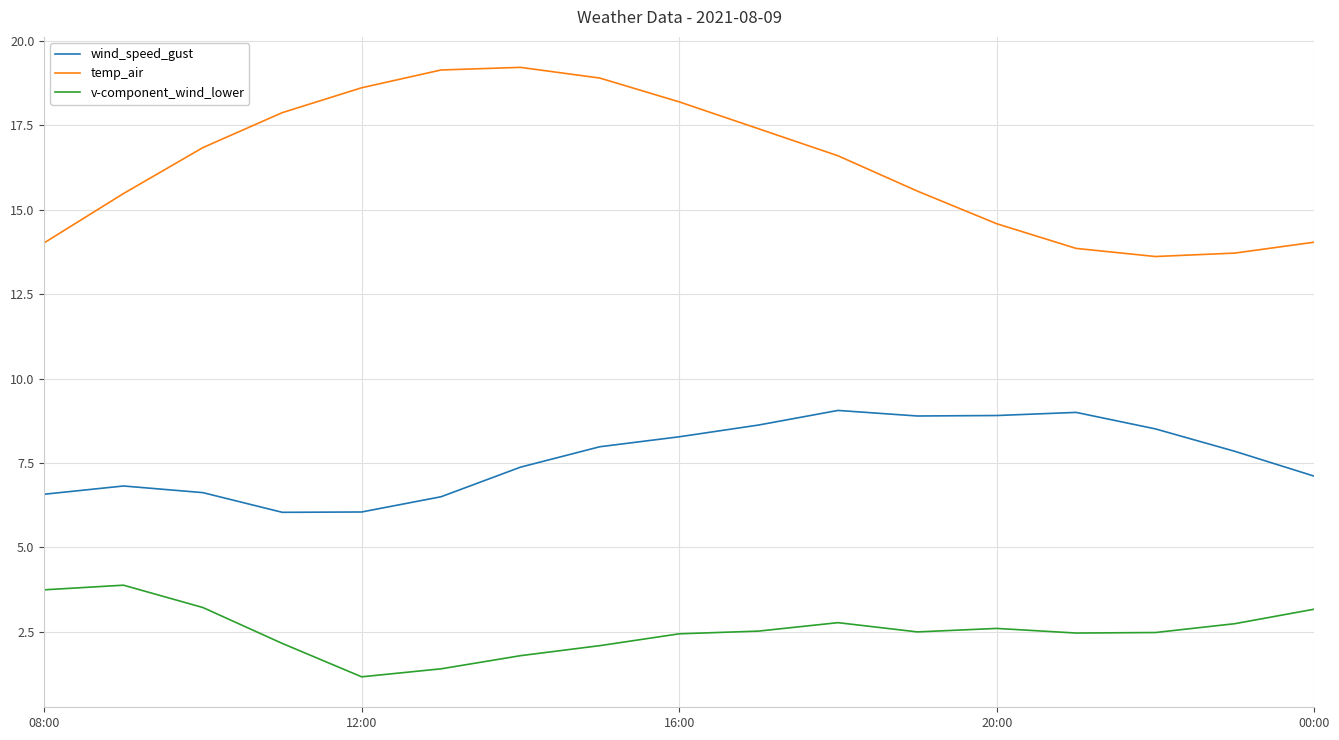

True or false: v-component_wind_lower and wind_speed_gust intersect in this chart.

False